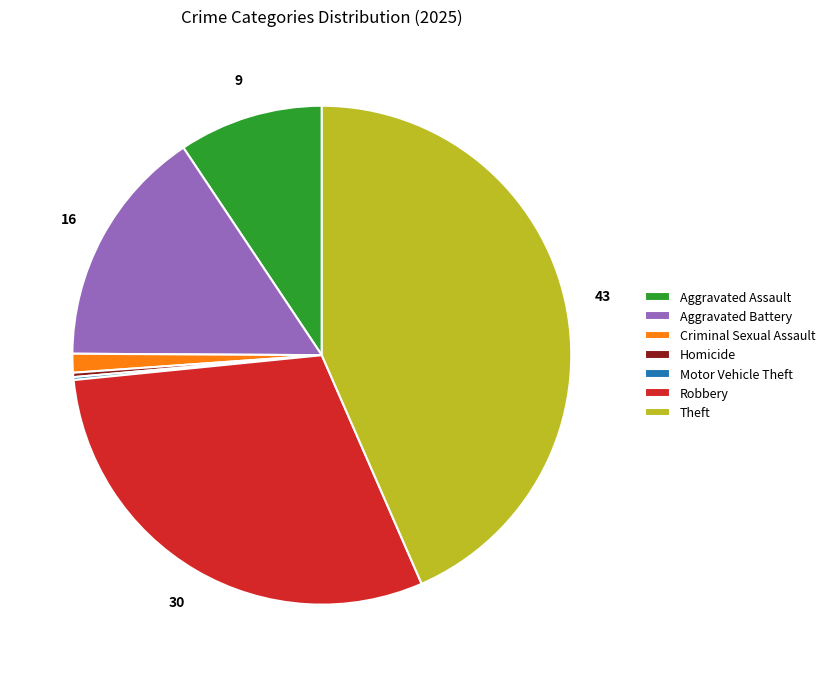

Which category has the biggest portion of the pie?

Theft